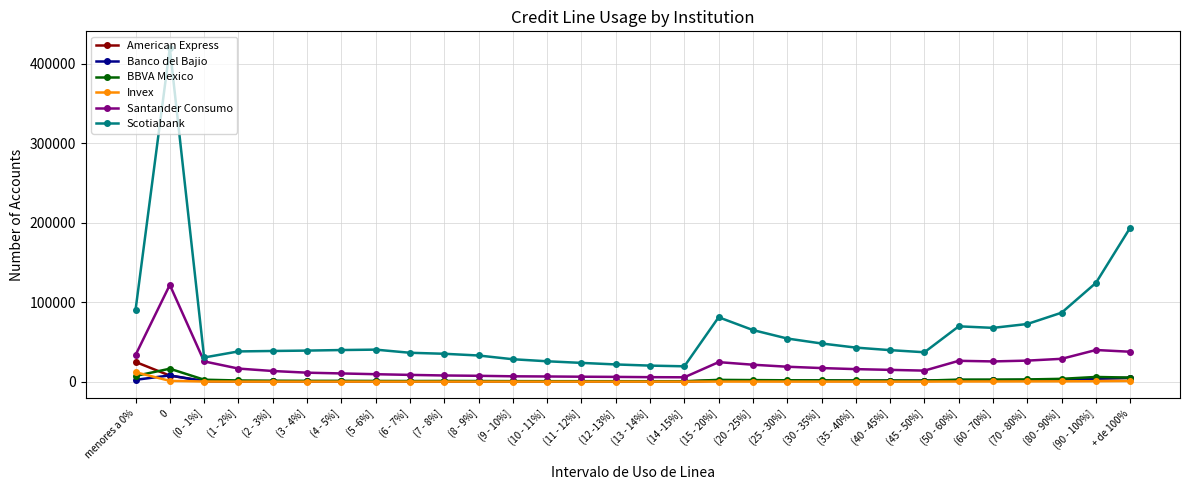

What is the total value across all series at (90 - 100%]?

178349